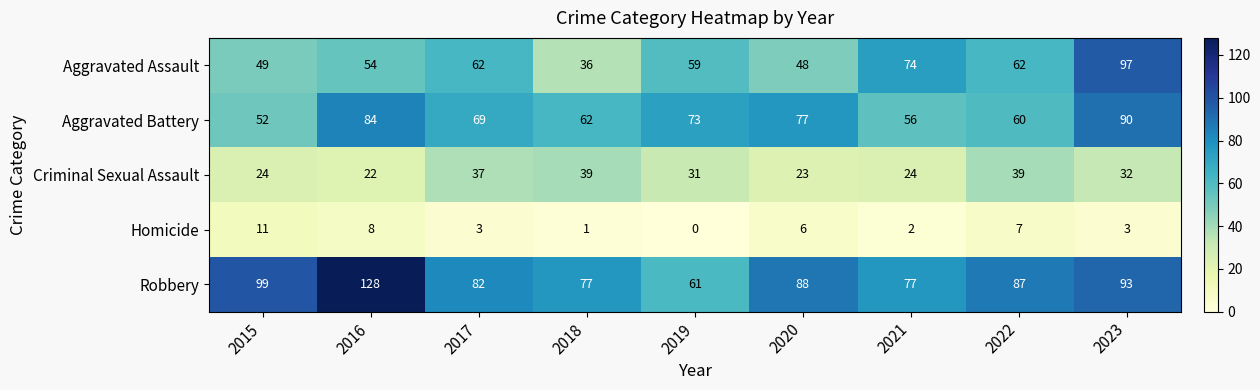

Which series has the widest spread of values?

Robbery